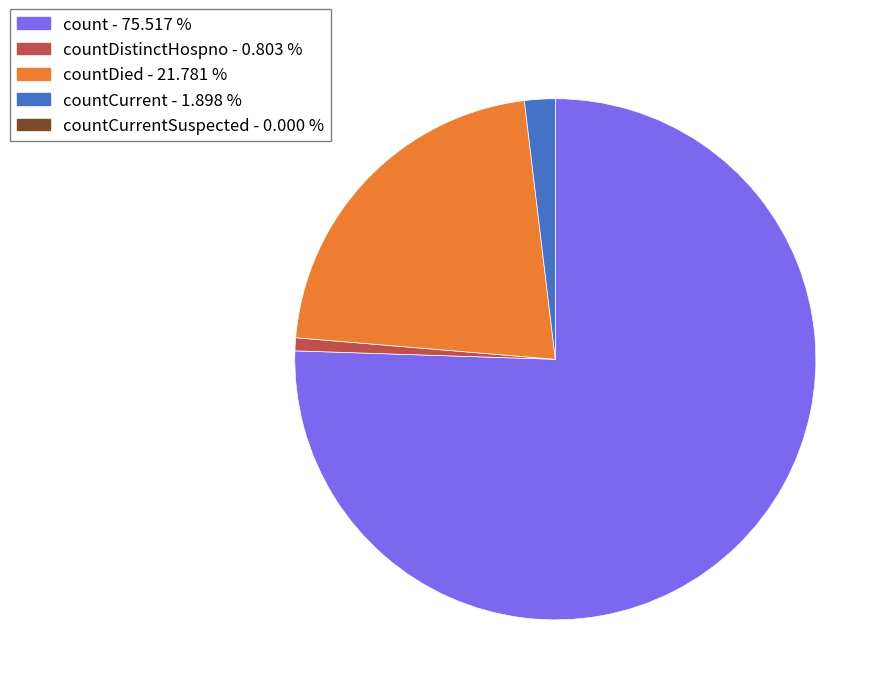

Is there any slice that represents more than half of the pie?

Yes